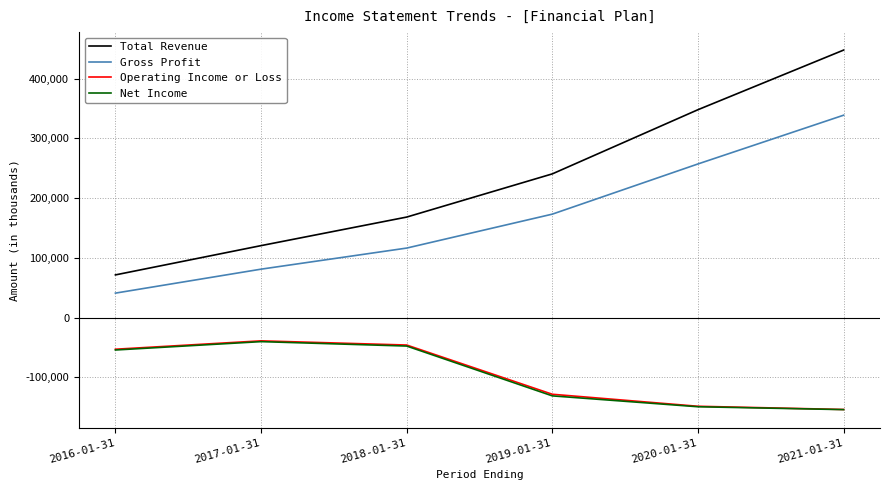

How many lines are shown in the chart?

4